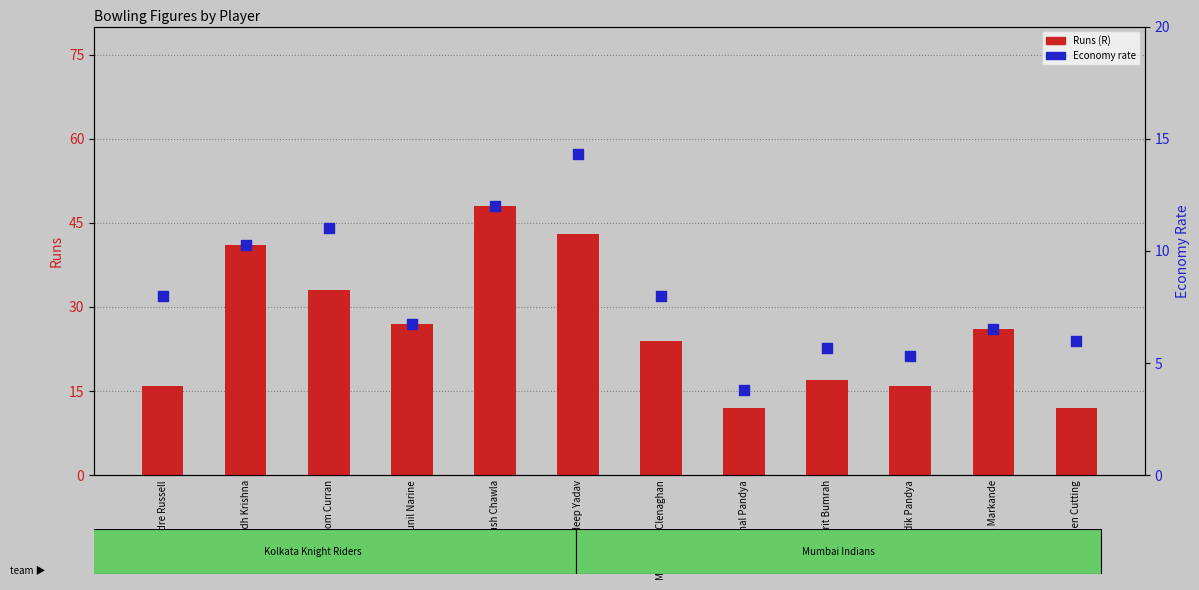

Which series contains the lowest Y value?

Economy (ECON)